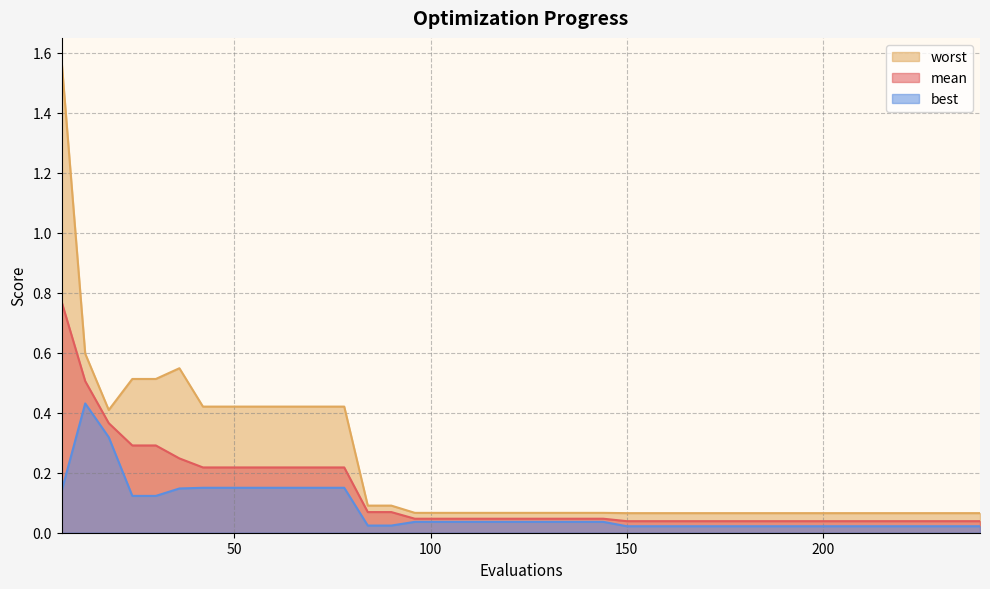

What is the highest value of the best series?

0.4